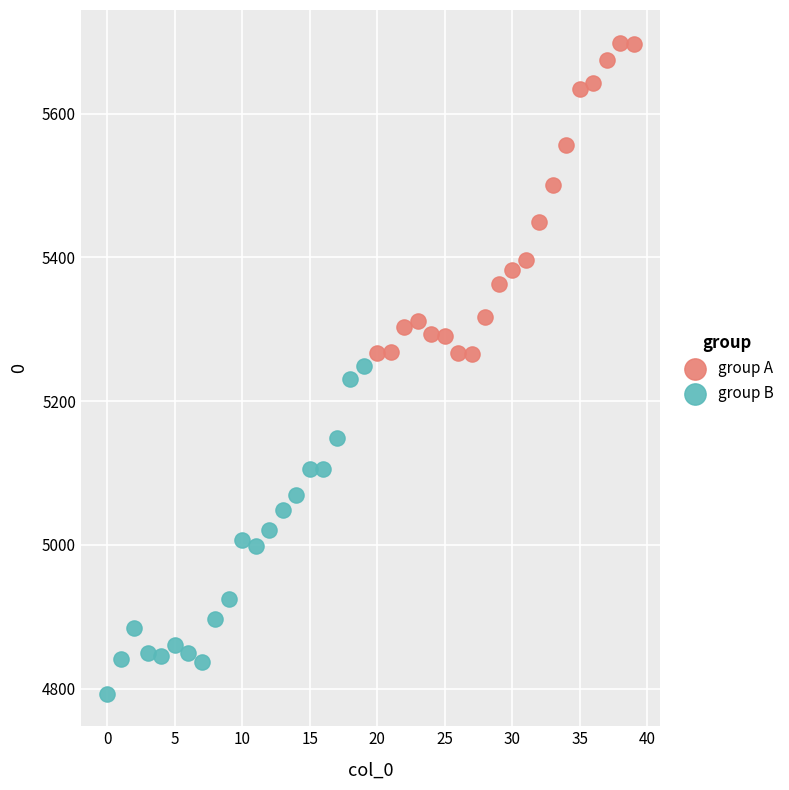

Which series contains the highest Y value?

group A